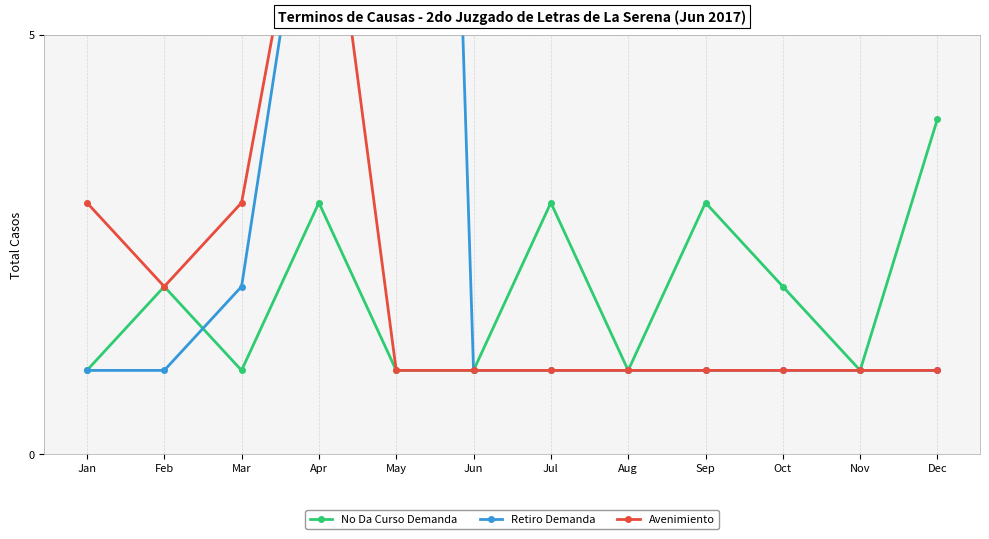

Reading left to right, what are all the values shown in this chart?

No Da Curso Demanda: Jan=1	Feb=2	Mar=1	Apr=3	May=1	Jun=1	Jul=3	Aug=1	Sep=3	Oct=2	Nov=1	Dec=4
Retiro Demanda: Jan=1	Feb=1	Mar=2	Apr=8	May=30	Jun=1	Jul=1	Aug=1	Sep=1	Oct=1	Nov=1	Dec=1
Avenimiento: Jan=3	Feb=2	Mar=3	Apr=8	May=1	Jun=1	Jul=1	Aug=1	Sep=1	Oct=1	Nov=1	Dec=1